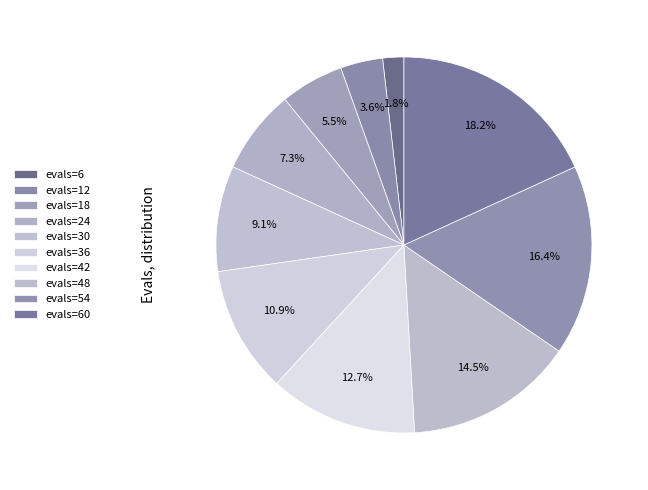

How many slices are in this pie chart?

10